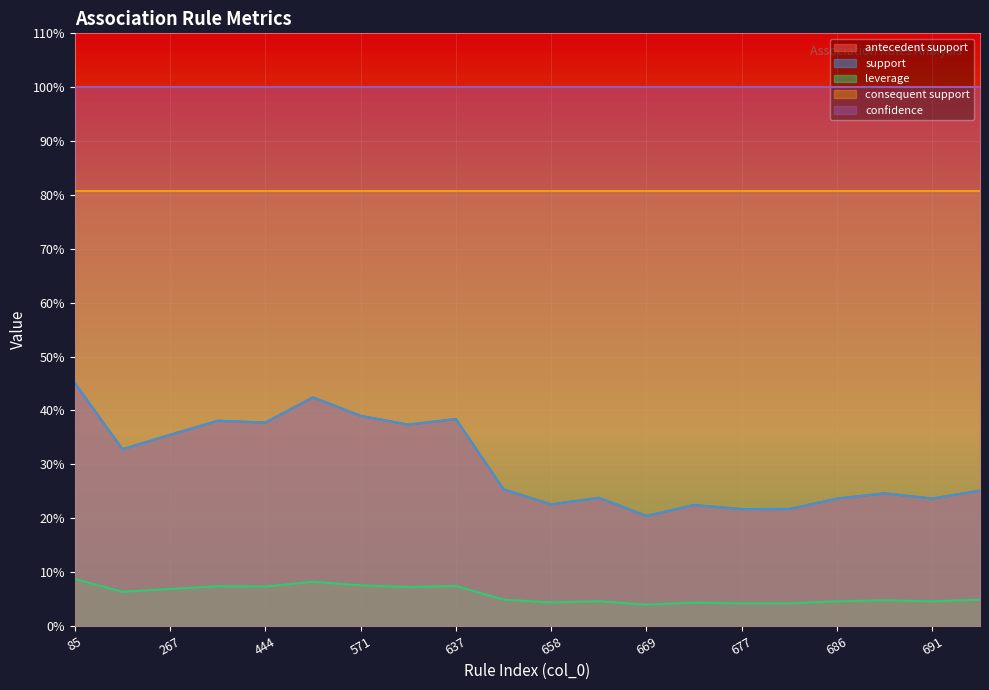

Rank the categories by support value from lowest to highest.

669, 677, 681, 673, 658, 686, 691, 666, 690, 692, 650, 255, 267, 626, 444, 434, 637, 571, 561, 85